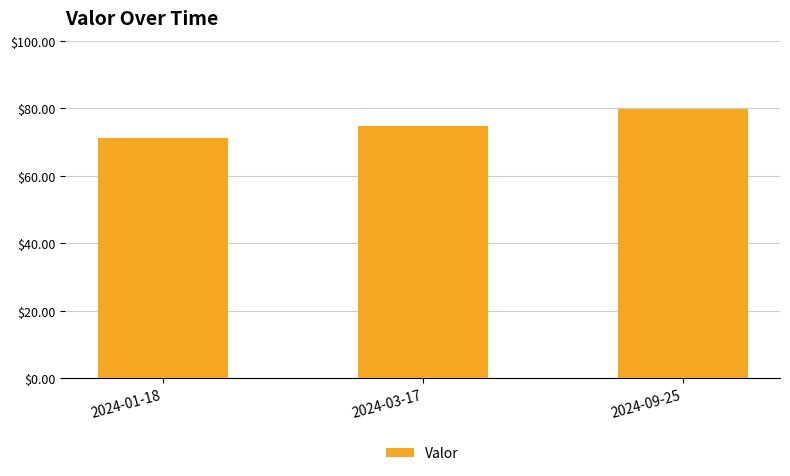

The value at 2024-03-17 is 32.0. True or false?

False